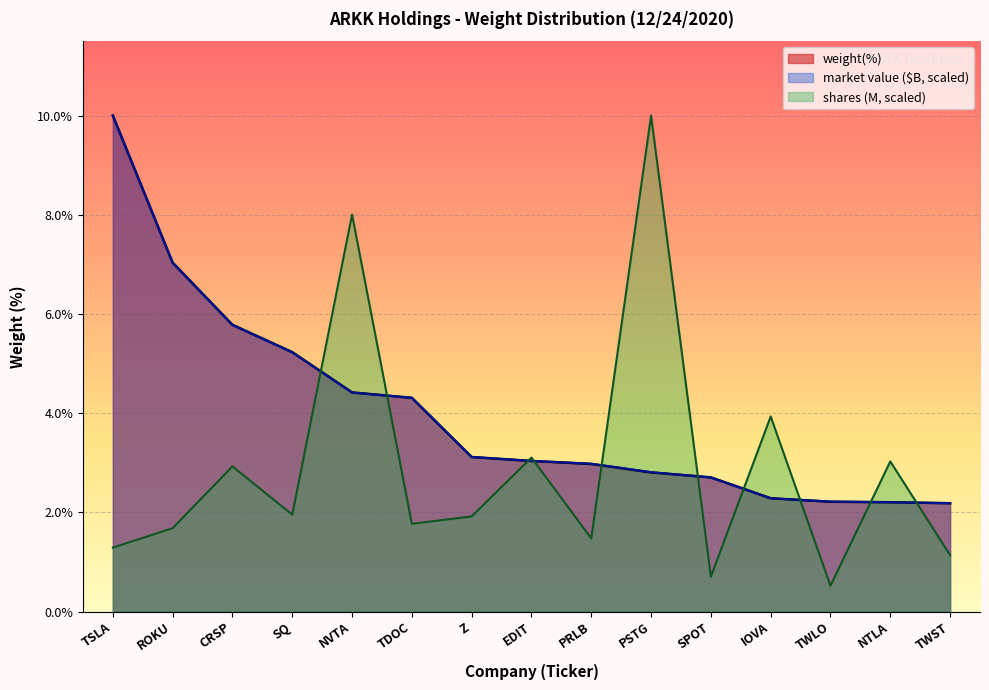

Is it true that the value at TDOC is 4.3?

True